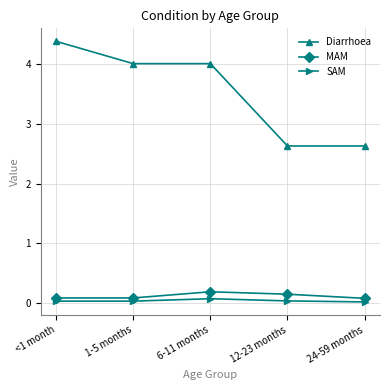

The Diarrhoea series shows 4.0 at 1-5 months. True or false?

True